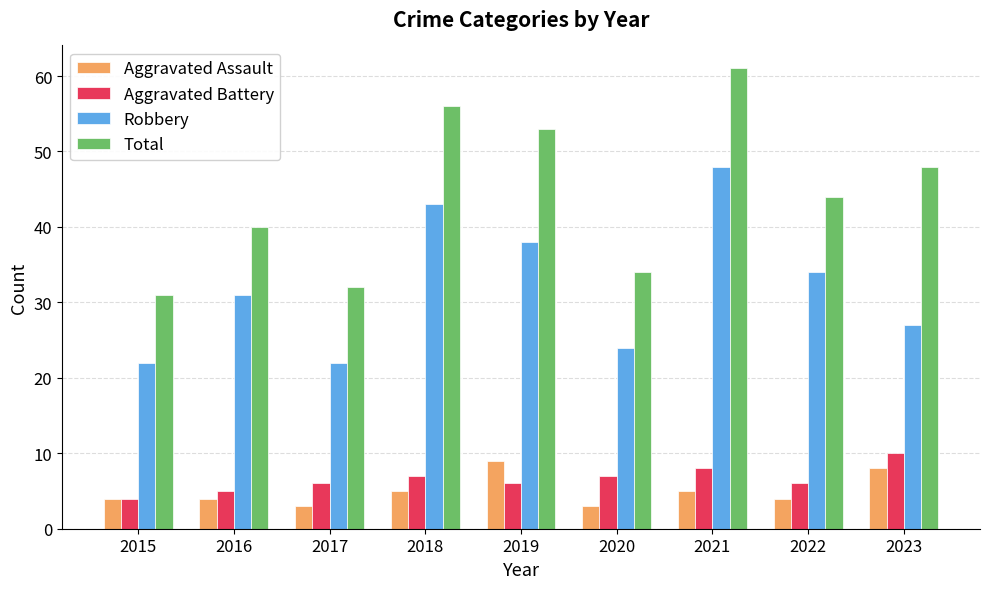

What is the total value across all series at 2016?

80